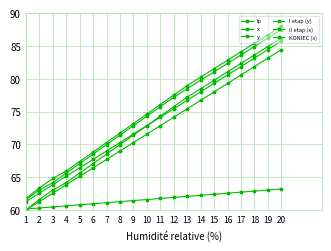

At which category is the sum across all series the highest?

20